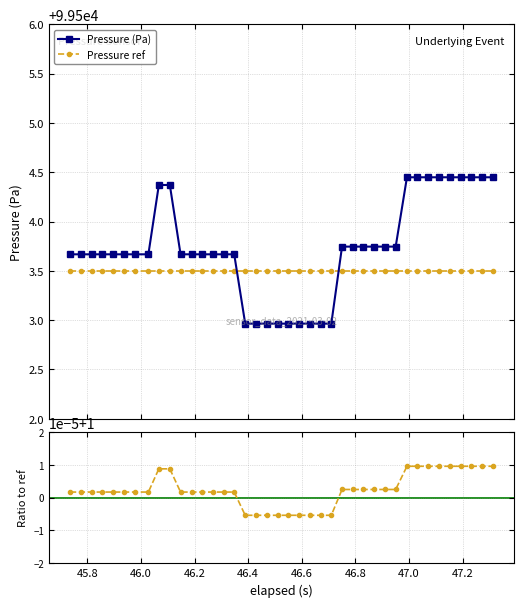

How many times do Pressure (Pa) and Pressure ref cross each other?

2